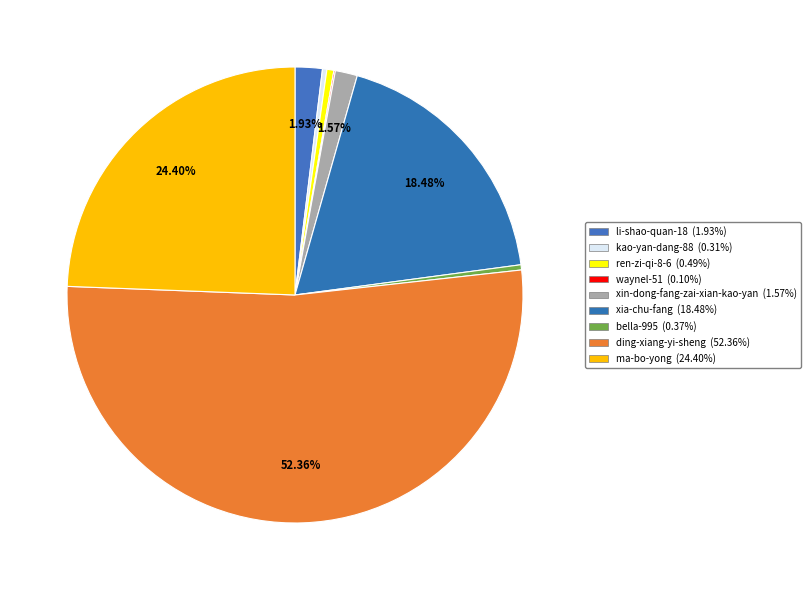

What percentage is NOT represented by waynel-51?

99.9%